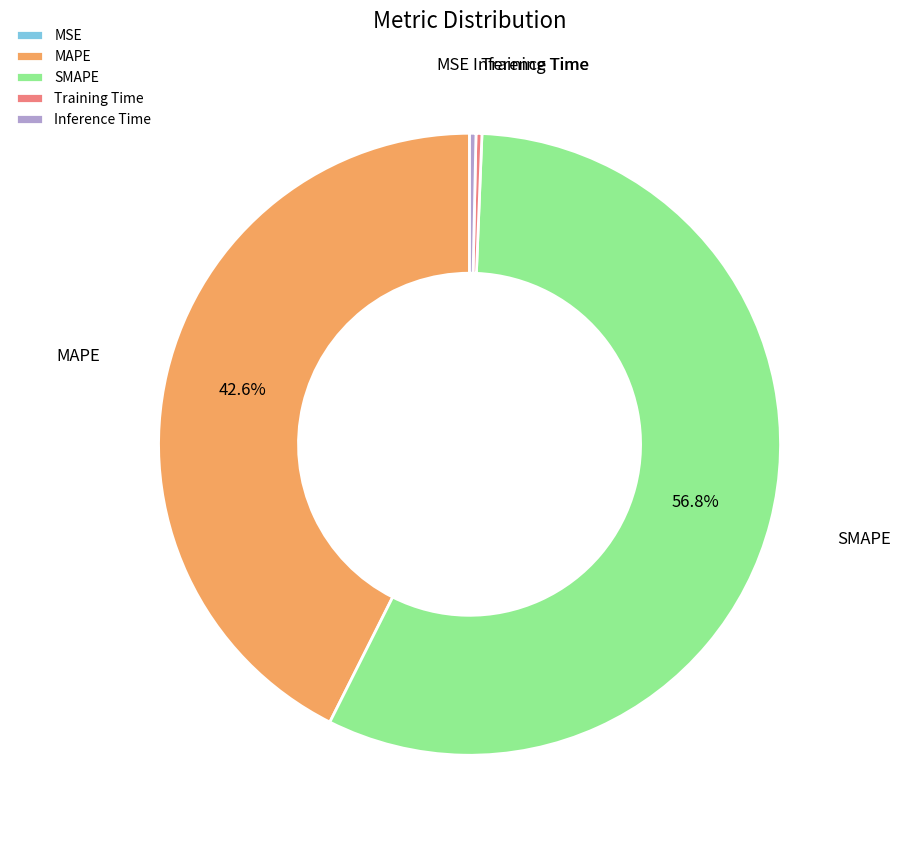

Does any single category account for the majority?

Yes